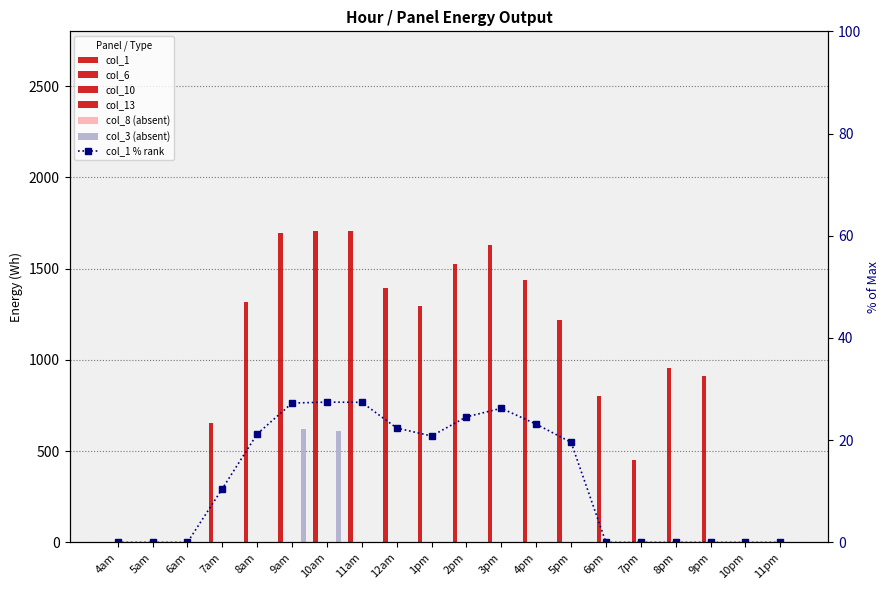

Between 8am and 4am, which is larger?

8am